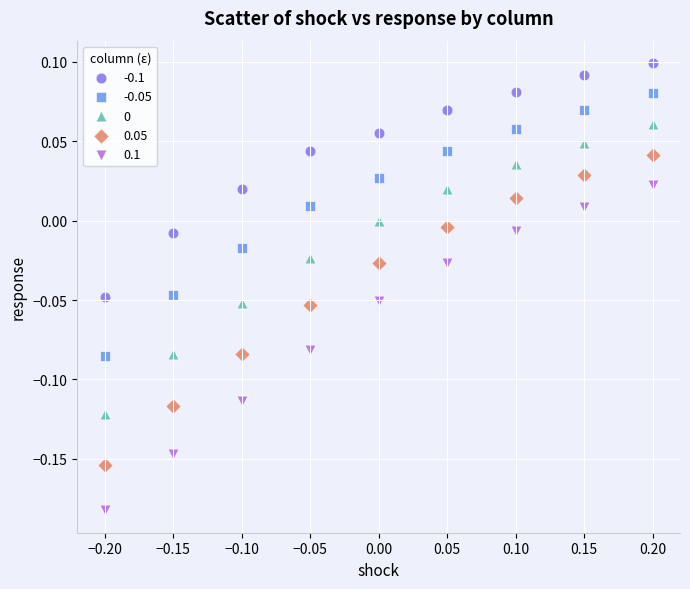

Across all data points, what is the range of Y values (max minus min)?

0.3